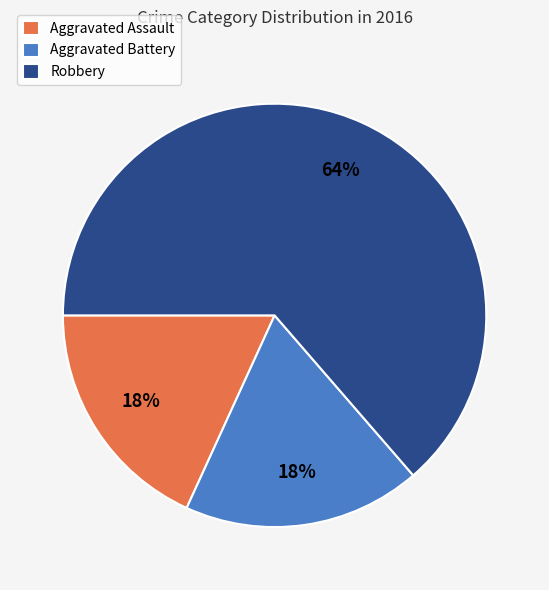

Approximately how many times larger is the value at Aggravated Battery compared to Aggravated Assault?

1.0